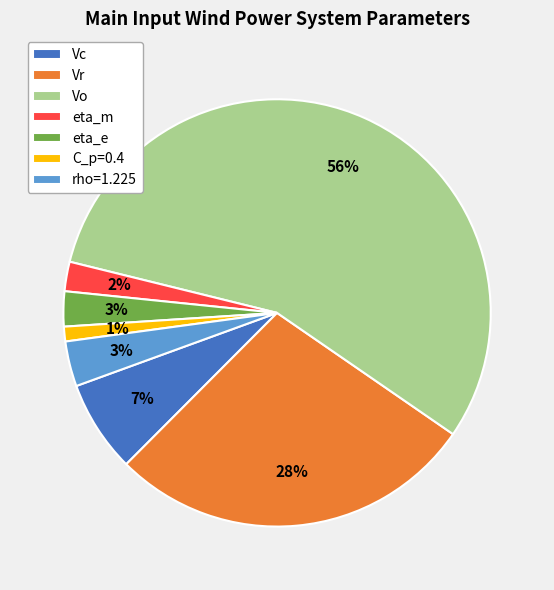

To the nearest percent, what is the average slice percentage?

14%